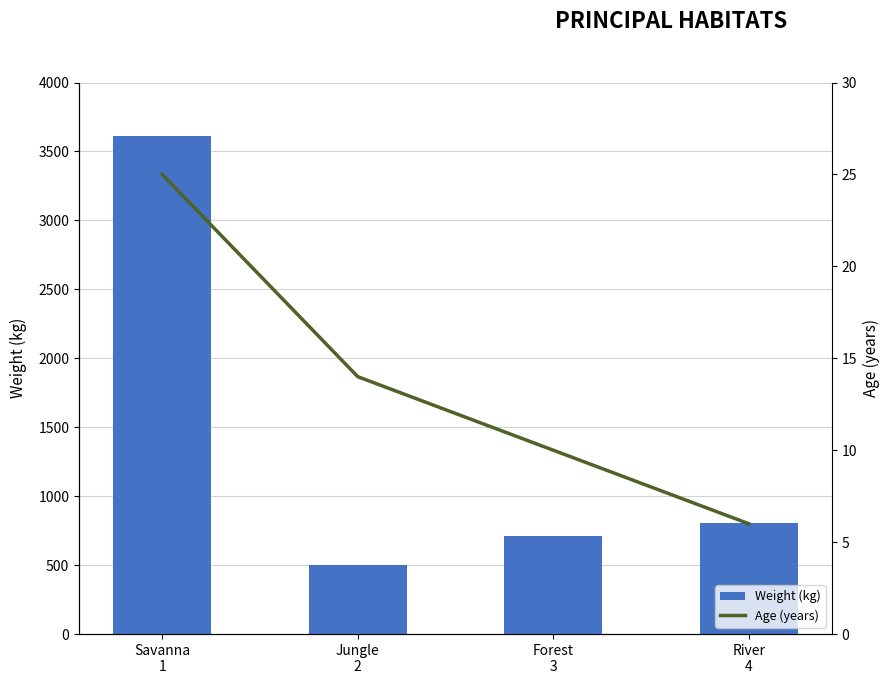

Is the value of Age (years) at Forest
3 greater than the value of Weight (kg) at Forest
3?

No